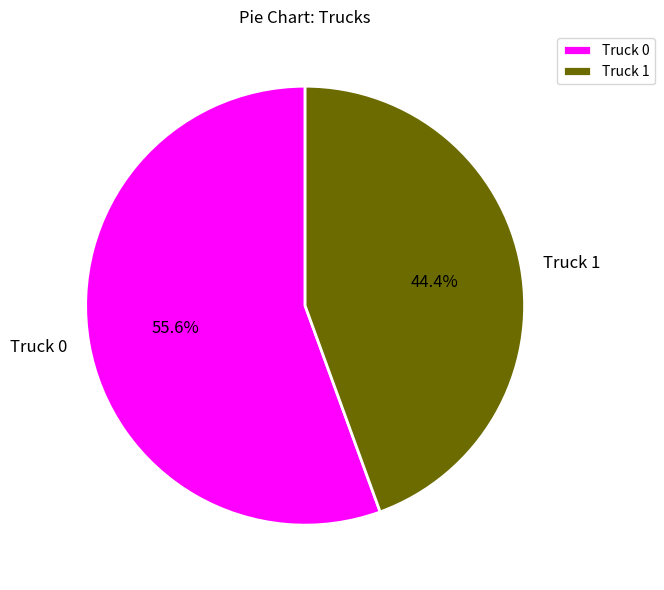

To the nearest percent, what is the combined percentage of Truck 1 and Truck 0?

100%